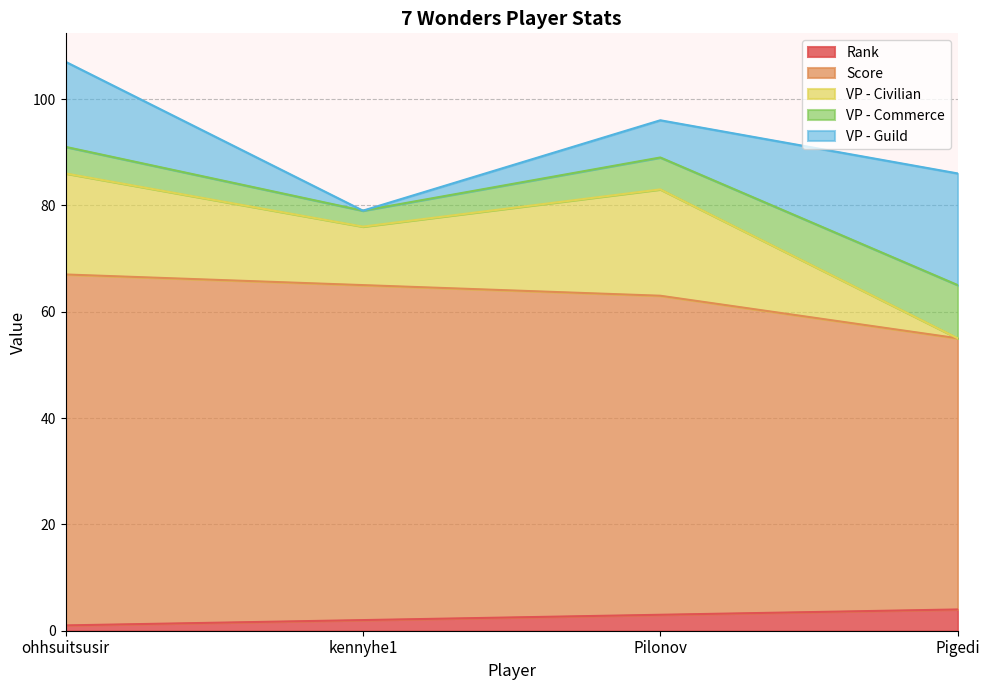

What is the difference between the Rank values at Pigedi and kennyhe1?

2